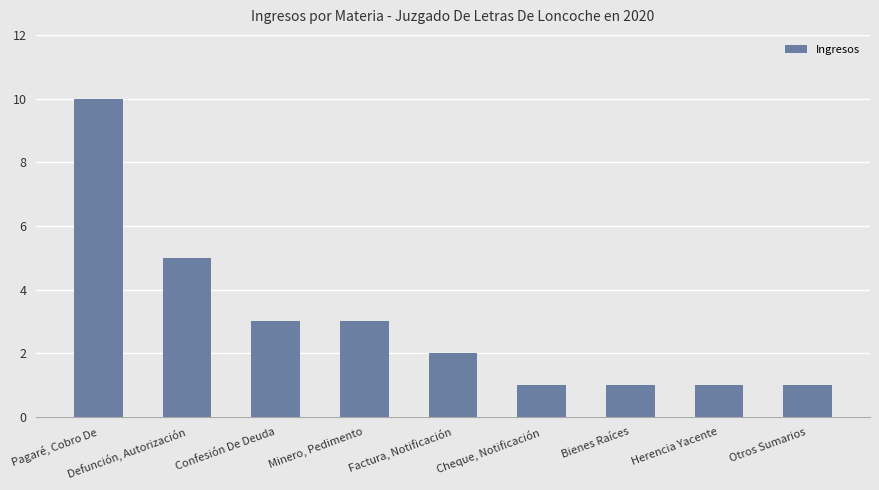

Which category has the highest value across all series?

Pagaré, Cobro De